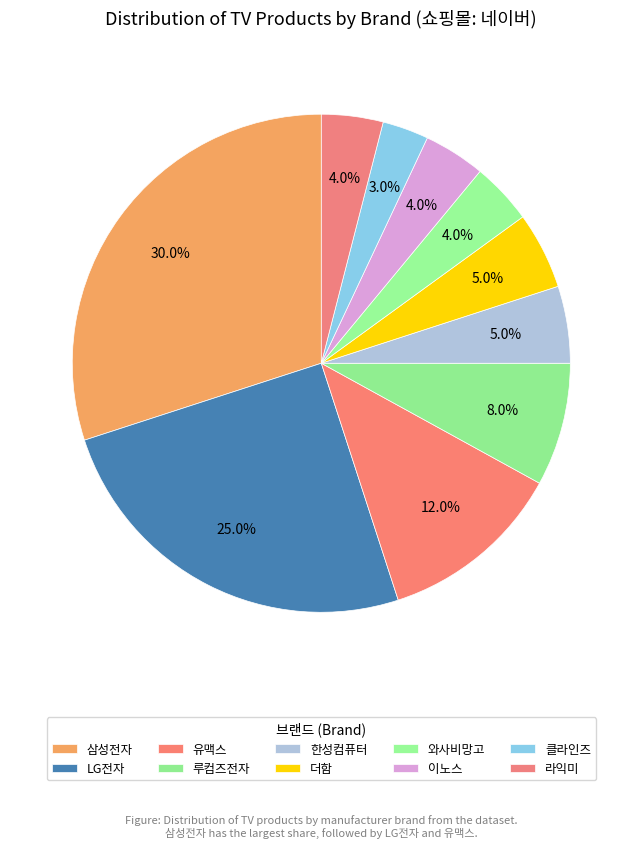

What is the total percentage of LG전자 and 클라인즈?

28.0%